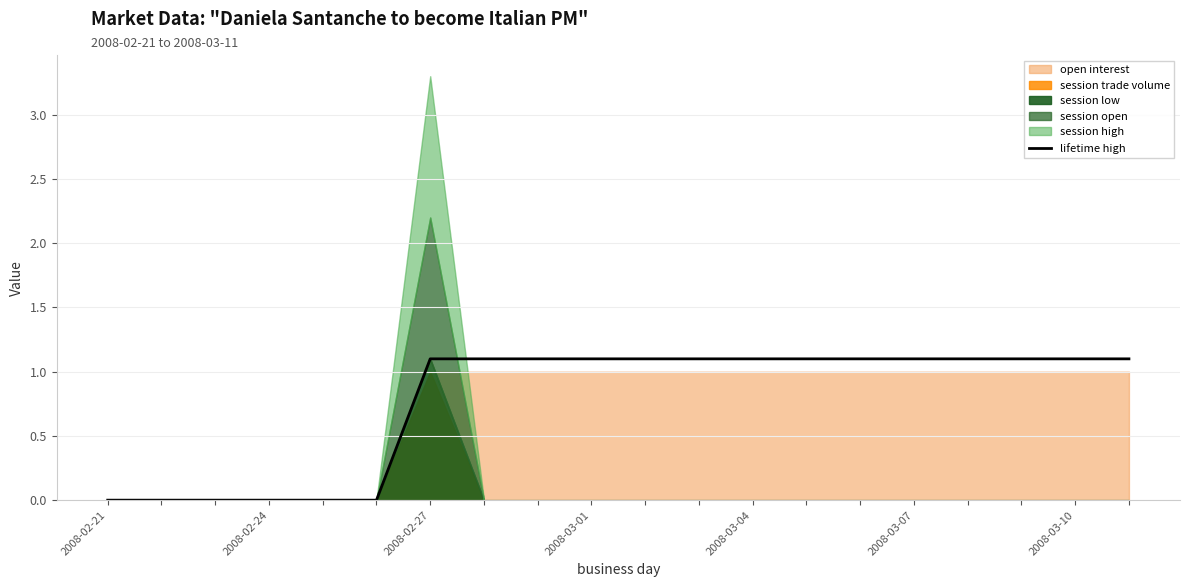

What is the average value?

0.8